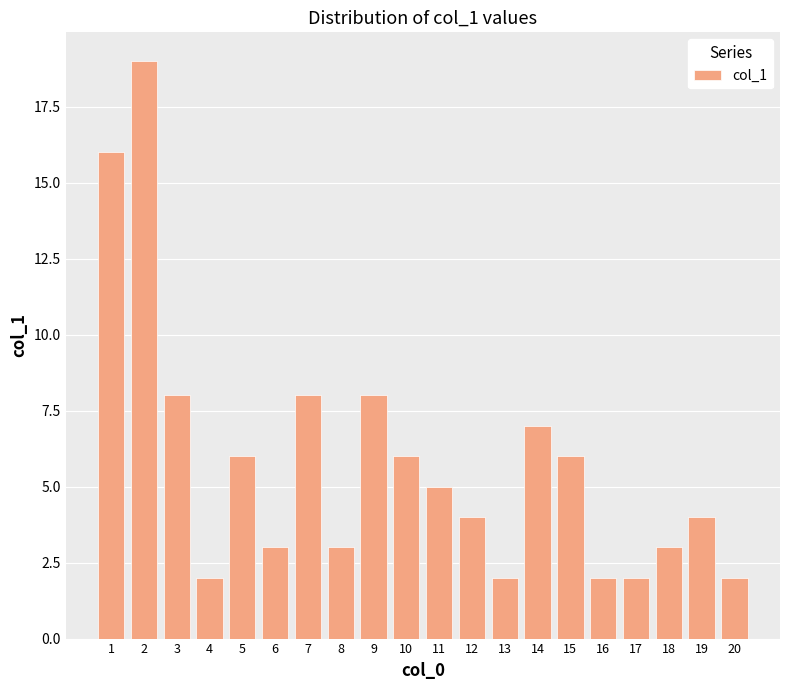

What is the change in value from 9 to 14?

-1